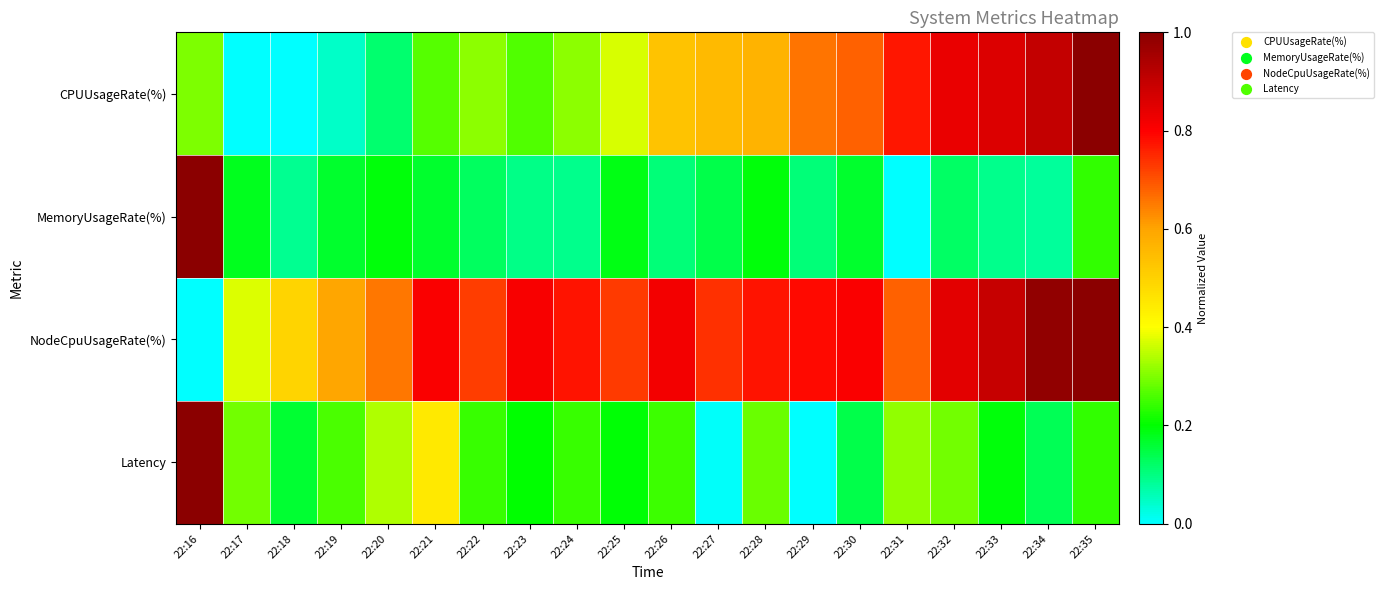

Reading left to right, list all the values displayed in this chart.

CPUUsageRate(%): 22:16=0.3	22:17=0.0	22:18=0.0	22:19=0.0	22:20=0.1	22:21=0.3	22:22=0.3	22:23=0.3	22:24=0.3	22:25=0.4	22:26=0.5	22:27=0.6	22:28=0.6	22:29=0.7	22:30=0.7	22:31=0.8	22:32=0.8	22:33=0.9	22:34=0.9	22:35=1.0
MemoryUsageRate(%): 22:16=1.0	22:17=0.2	22:18=0.1	22:19=0.2	22:20=0.2	22:21=0.2	22:22=0.1	22:23=0.1	22:24=0.1	22:25=0.2	22:26=0.1	22:27=0.1	22:28=0.2	22:29=0.1	22:30=0.2	22:31=0.0	22:32=0.1	22:33=0.1	22:34=0.1	22:35=0.2
NodeCpuUsageRate(%): 22:16=0.0	22:17=0.4	22:18=0.5	22:19=0.6	22:20=0.7	22:21=0.8	22:22=0.7	22:23=0.8	22:24=0.8	22:25=0.7	22:26=0.8	22:27=0.7	22:28=0.8	22:29=0.8	22:30=0.8	22:31=0.7	22:32=0.8	22:33=0.9	22:34=1.0	22:35=1.0
Latency: 22:16=1.0	22:17=0.3	22:18=0.2	22:19=0.3	22:20=0.3	22:21=0.4	22:22=0.2	22:23=0.2	22:24=0.2	22:25=0.2	22:26=0.2	22:27=0.0	22:28=0.3	22:29=0.0	22:30=0.1	22:31=0.3	22:32=0.3	22:33=0.2	22:34=0.1	22:35=0.2